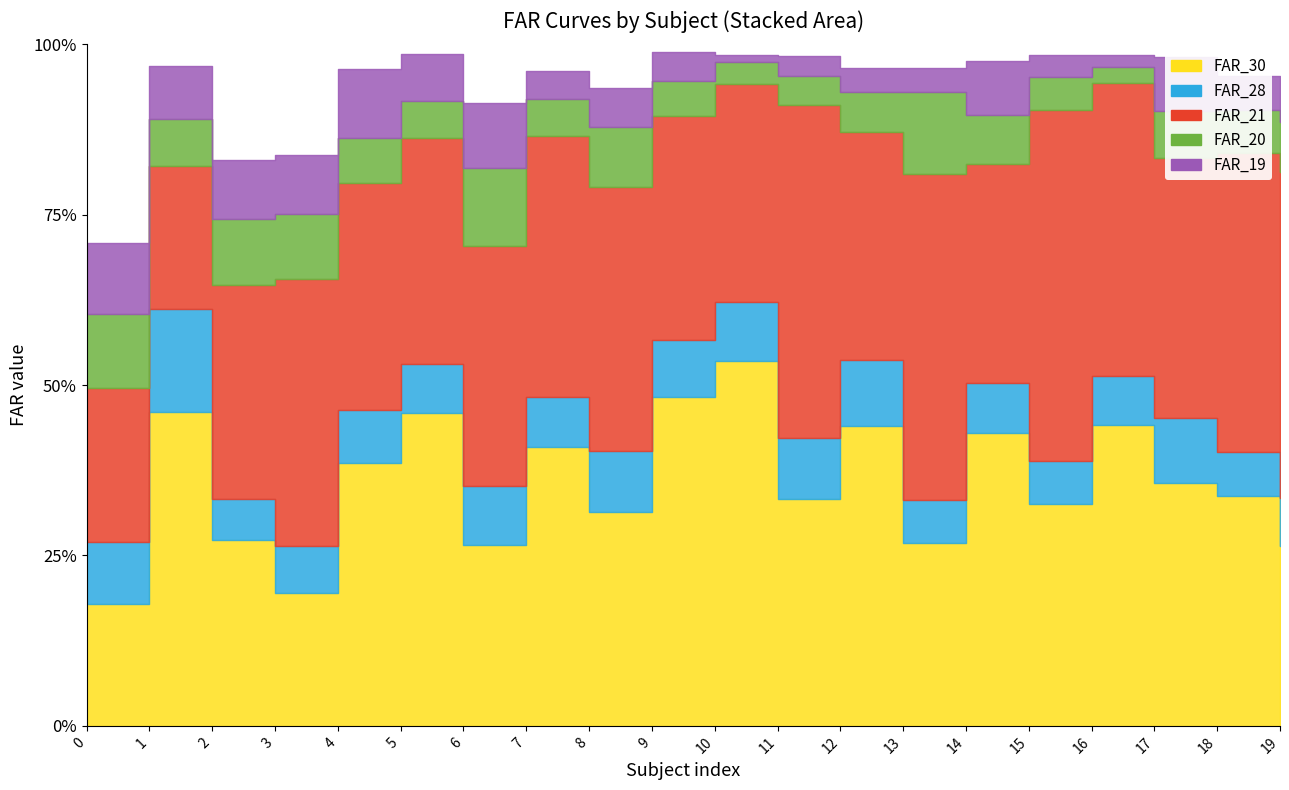

How many interior local valleys does the FAR_28 series have?

6